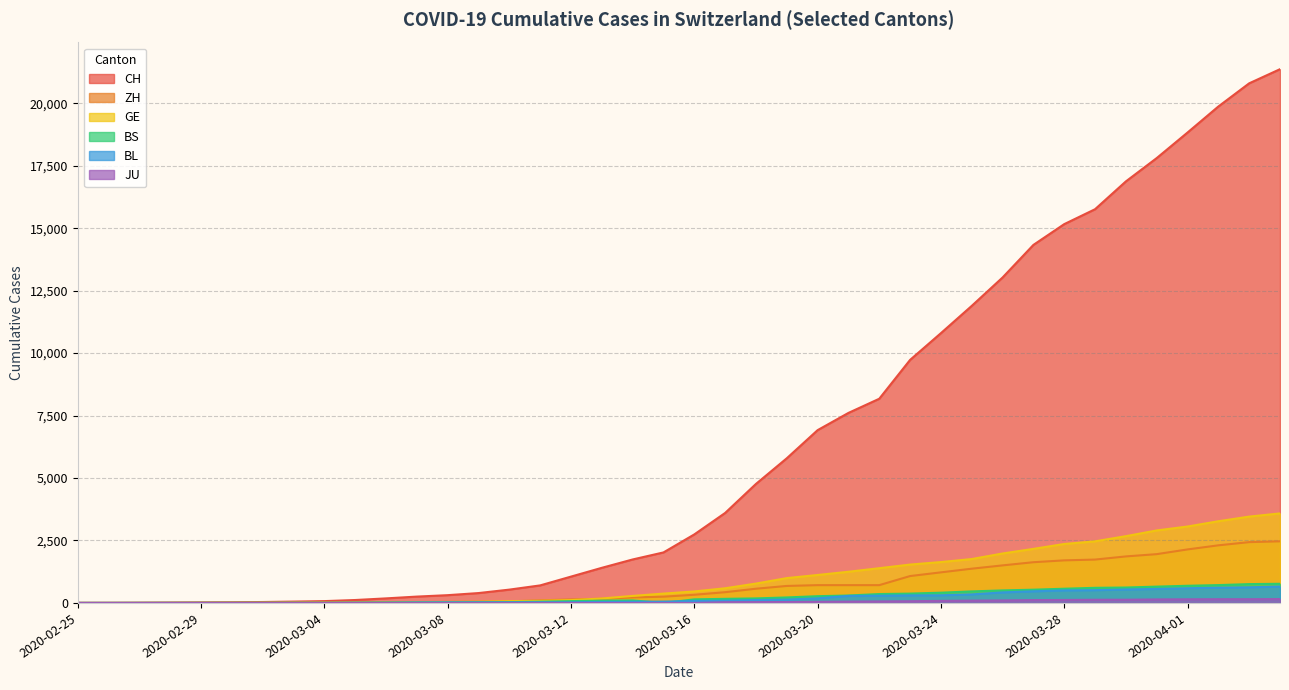

Which series has the largest range (max minus min)?

CH